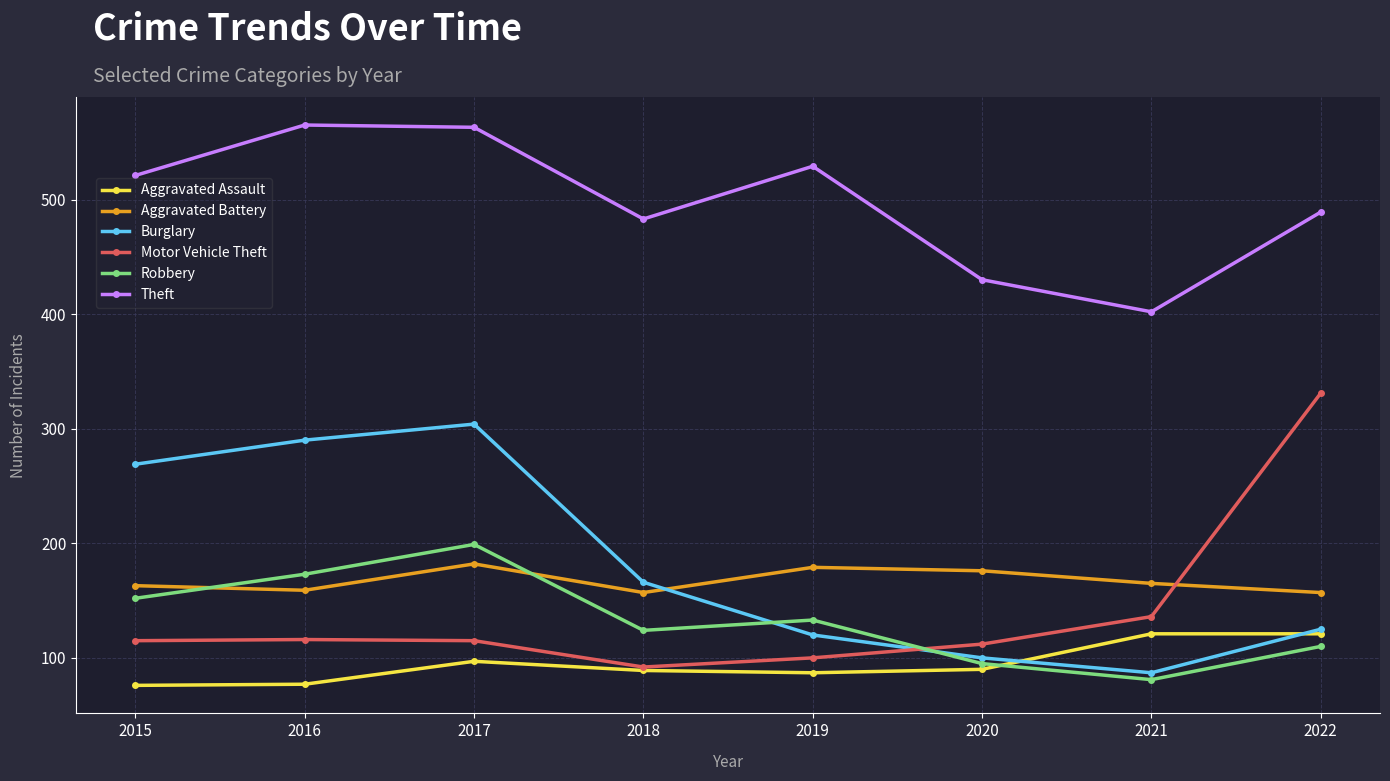

What is the spread (max minus min) of values at 2021?

321